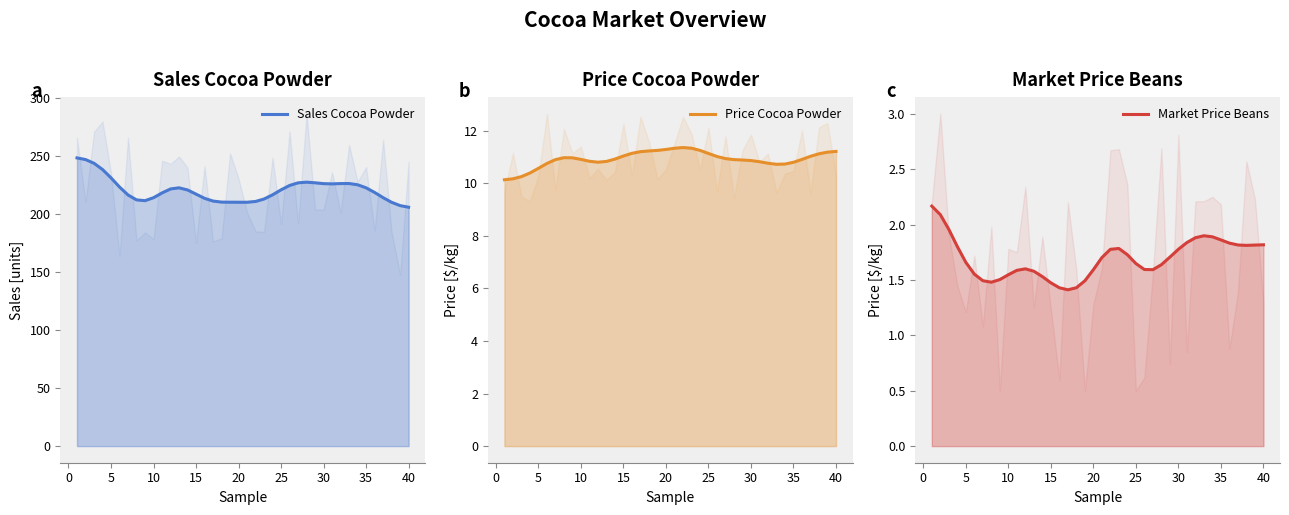

The Market Price Beans series shows 1.6 at 20. True or false?

True